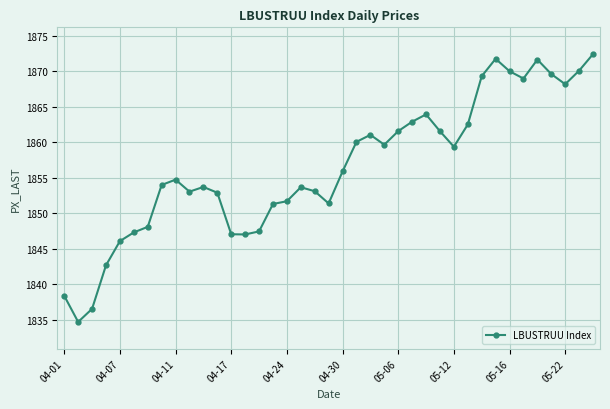

What is the value of the 14th point from the left?

1847.0